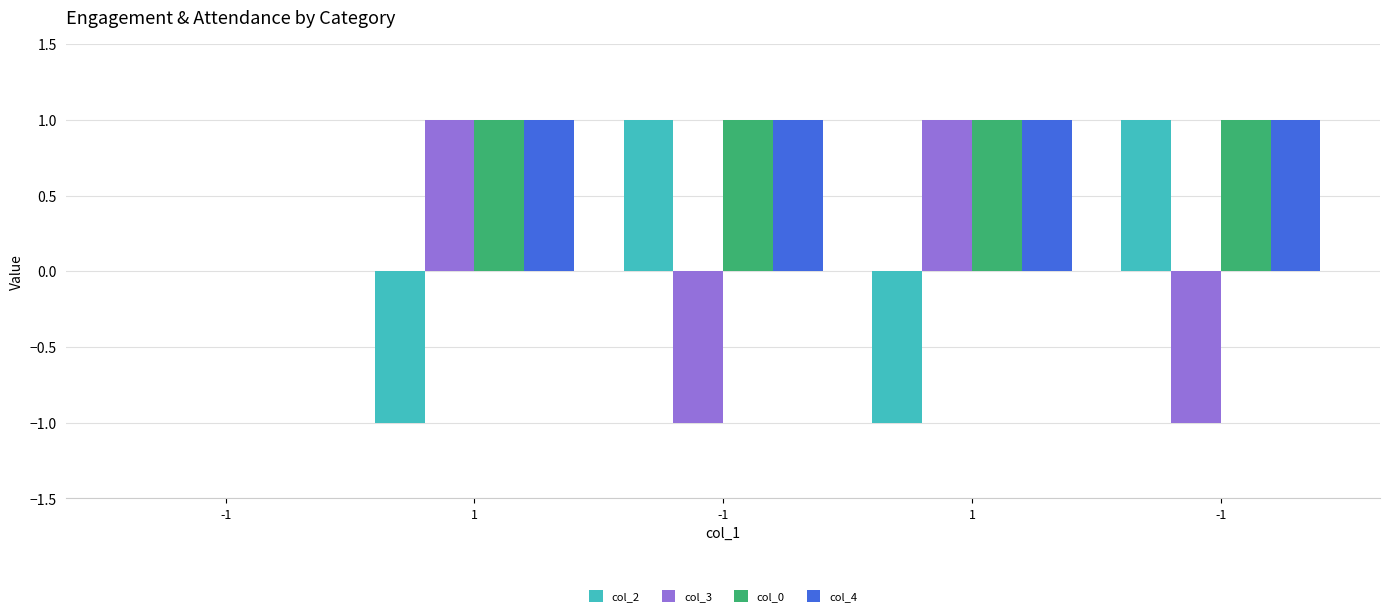

Are the bars grouped side by side (vs. stacked)?

Yes